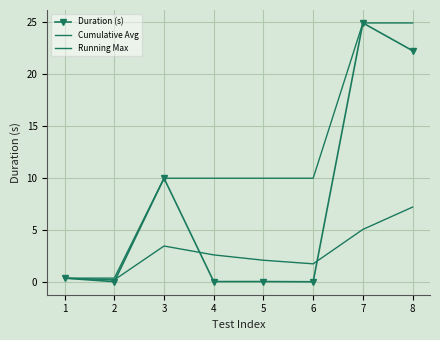

True or false: Running Max has more than 1 interior local peaks.

False